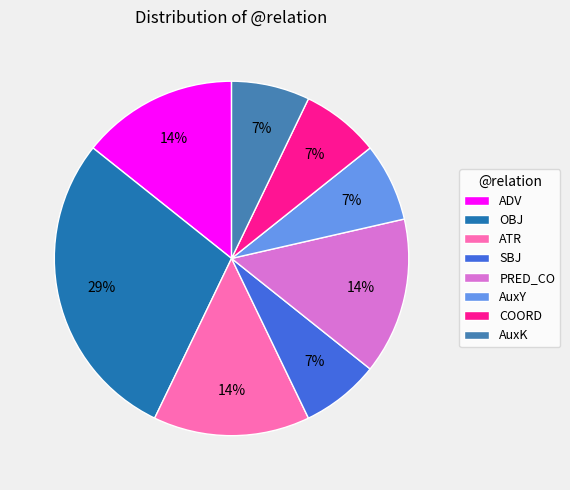

Approximately how many times larger is the value at ADV compared to PRED_CO?

1.0